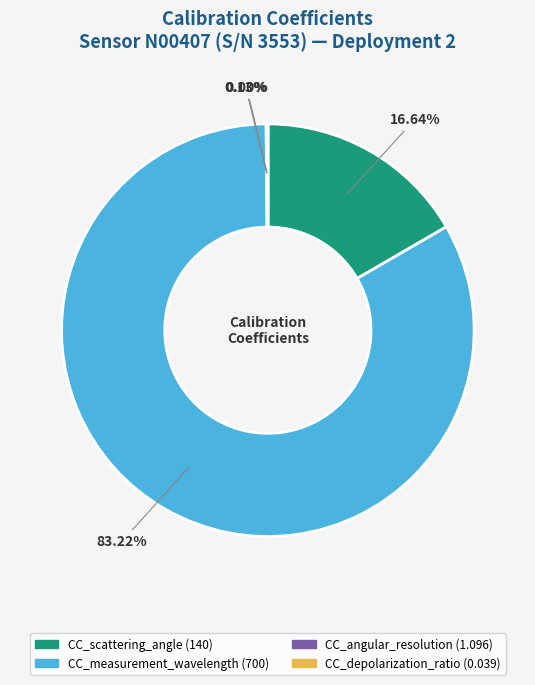

Which category has the biggest portion of the pie?

CC_measurement_wavelength